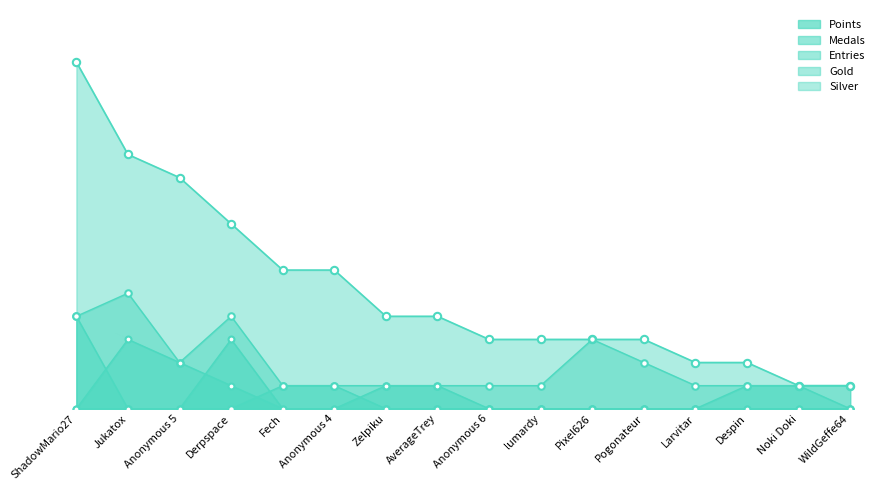

Which series has the largest total across all categories?

Points